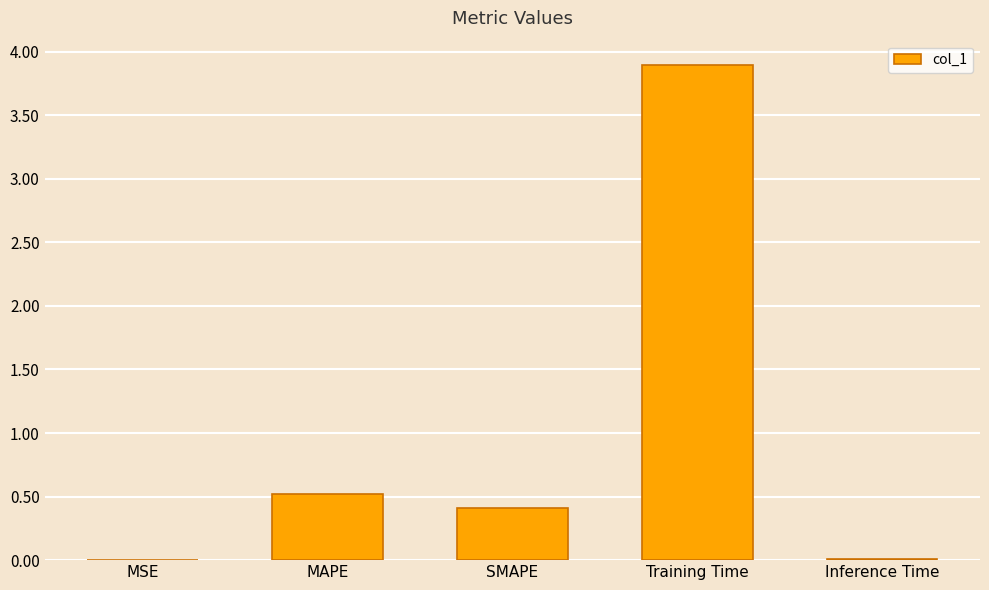

What is the change in value from Training Time to Inference Time?

-3.9